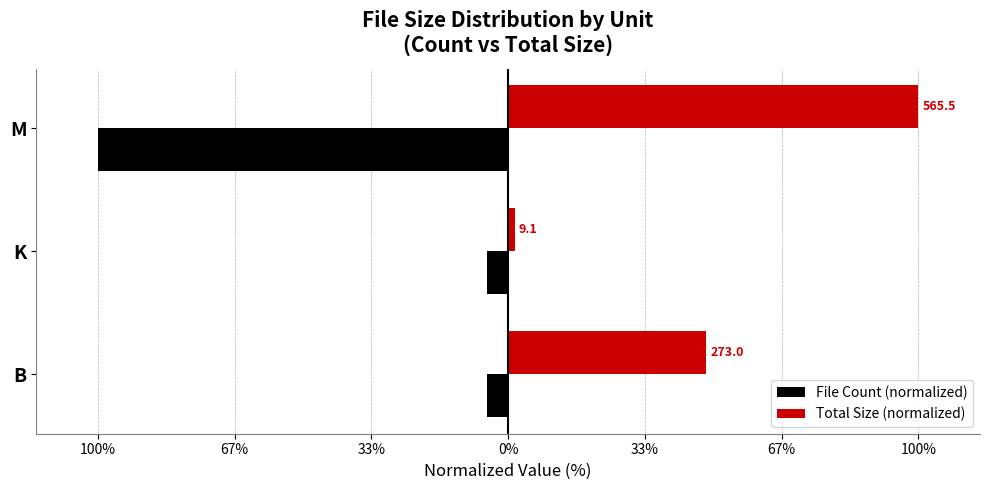

What are all the series names shown in the legend?

File Count (normalized), Total Size (normalized)